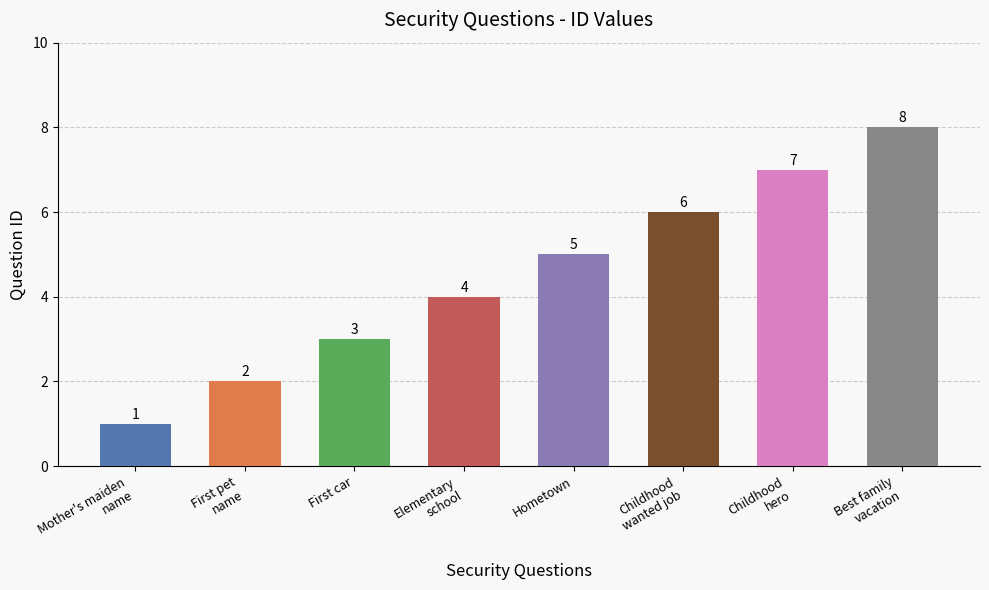

Which has a higher value, Mother's maiden
name or Elementary
school?

Elementary
school